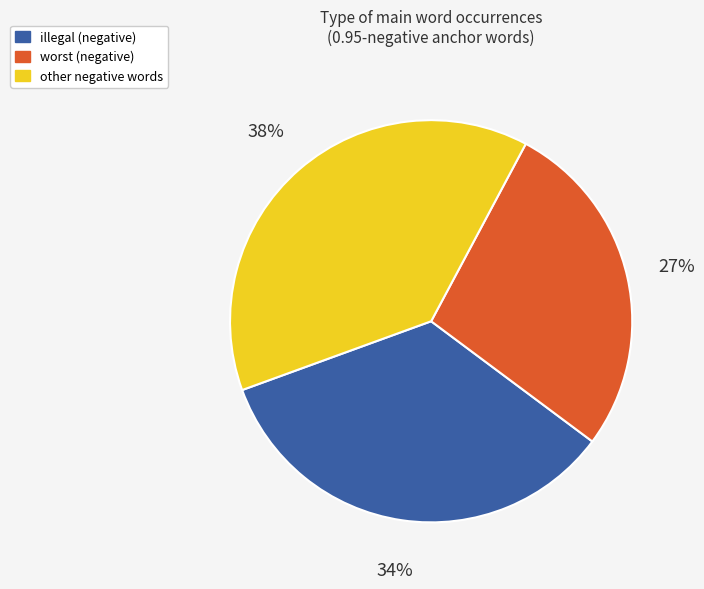

How many slices are in this pie chart?

3